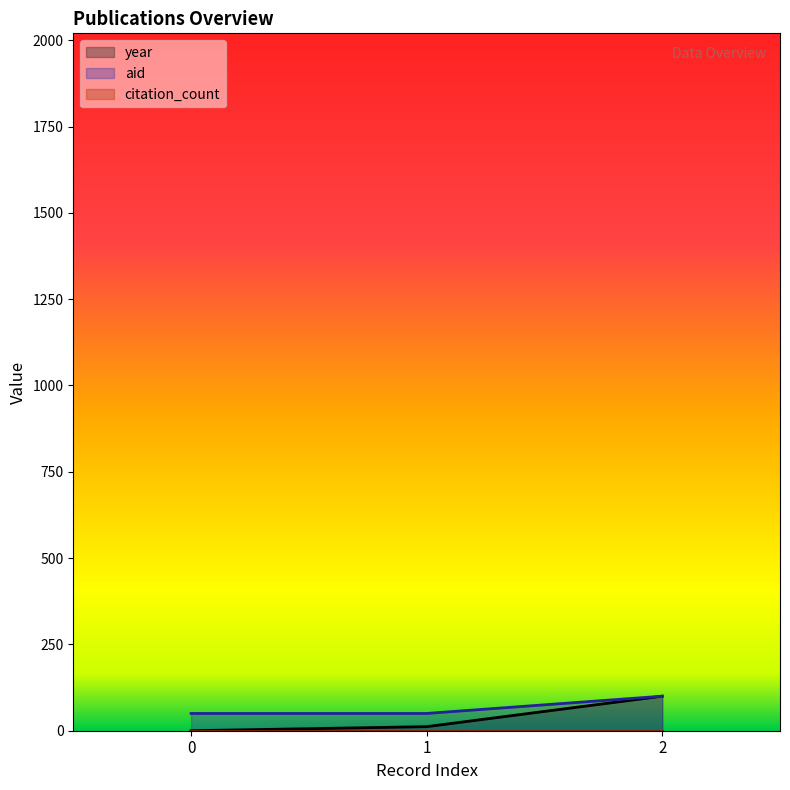

What is the difference between the maximum and minimum values in the aid series?

50.0